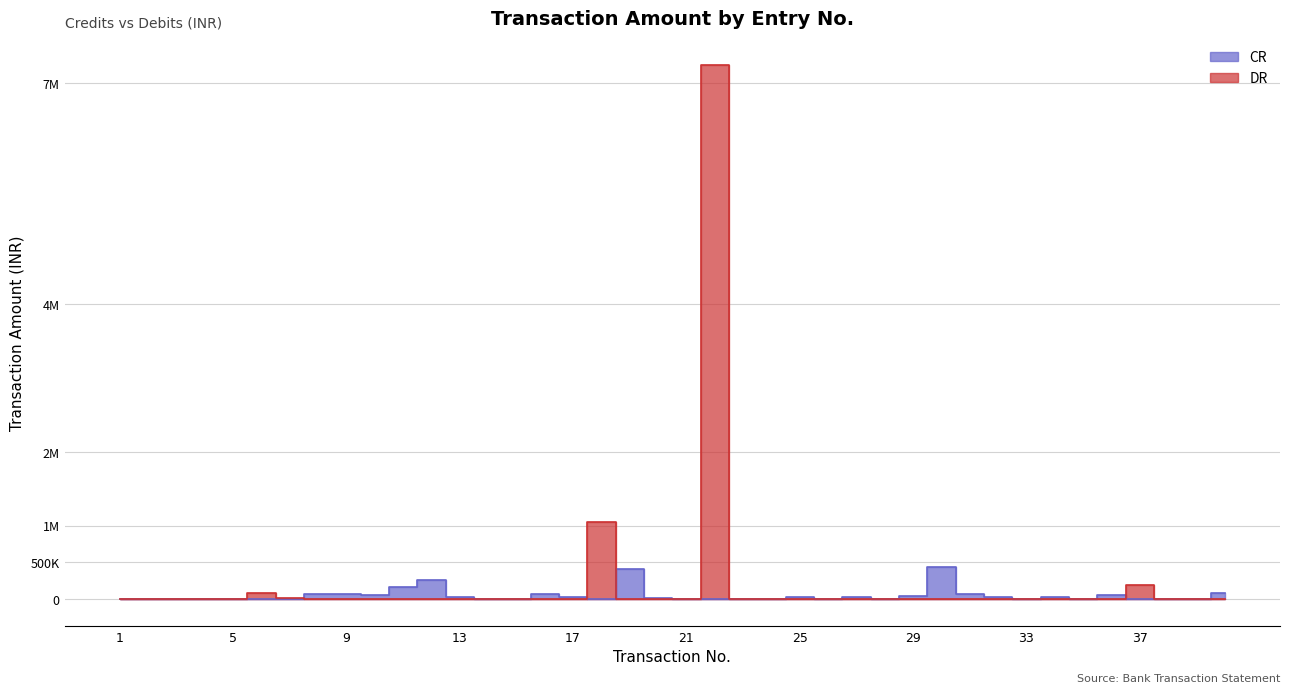

Reading left to right, list all the values displayed in this chart.

CR: 5255	2000	2000	2000	6282	0	0	74602	71405	62654	168424	265961	32000	0	0	72076	26378	0	405000	13536	2000	0	0	2000	34950	4852	24515	100	48139	434889	66200	30600	0	26995	1677	55860	0	7877	7050	83671
DR: 0	0	0	0	0	78889	22481	0	0	0	0	0	0	160	28	0	0	1047630	0	0	0	7250000	3132	0	0	0	0	0	0	0	0	0	7689	0	0	0	199820	0	0	0